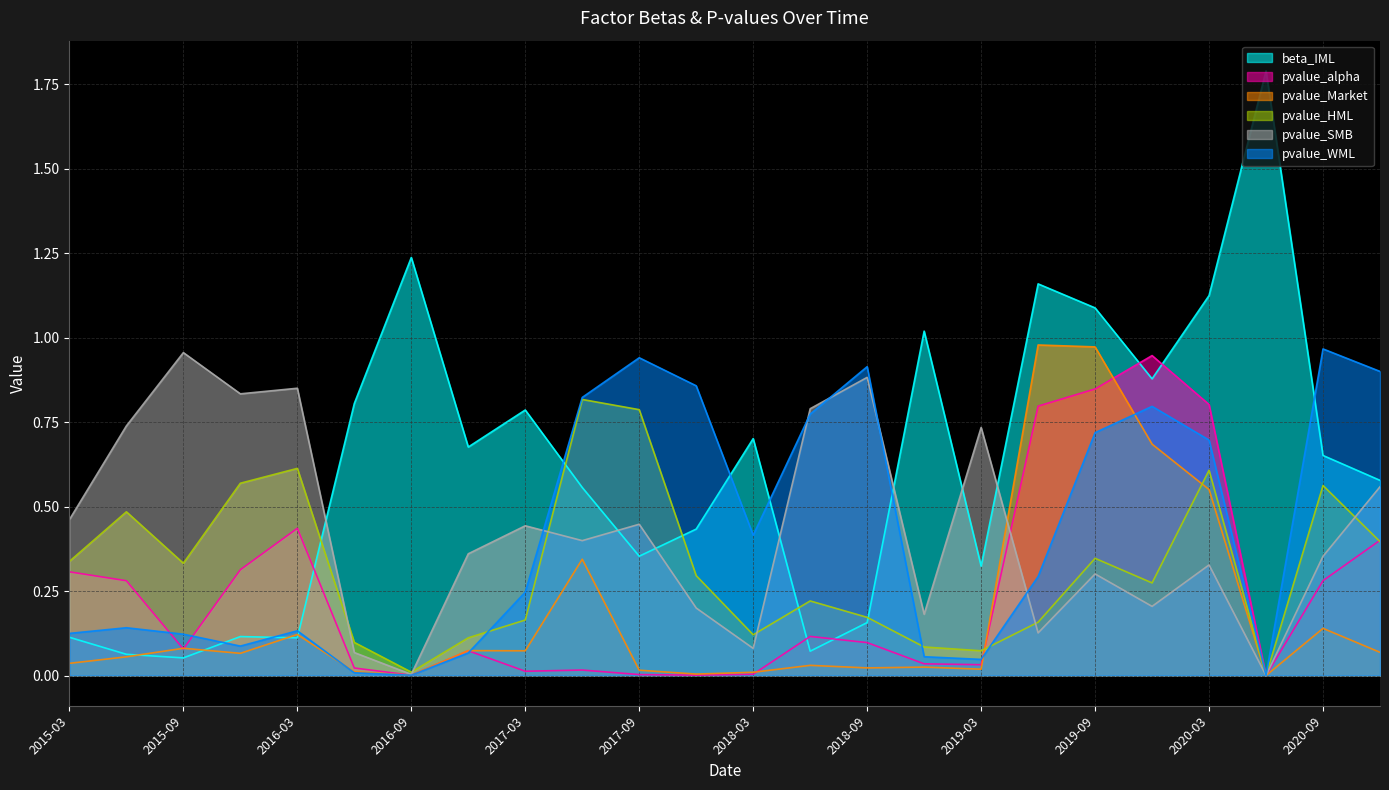

Read the beta_IML value at 2018-06-30.

0.1